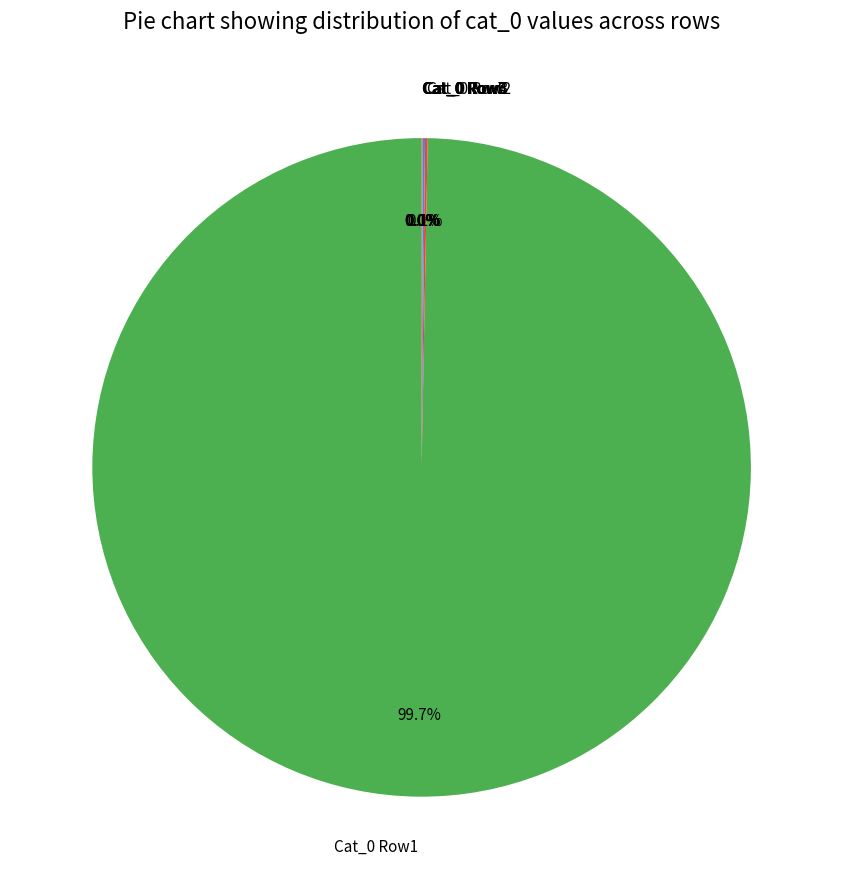

Which category accounts for the majority?

Cat_0 Row1